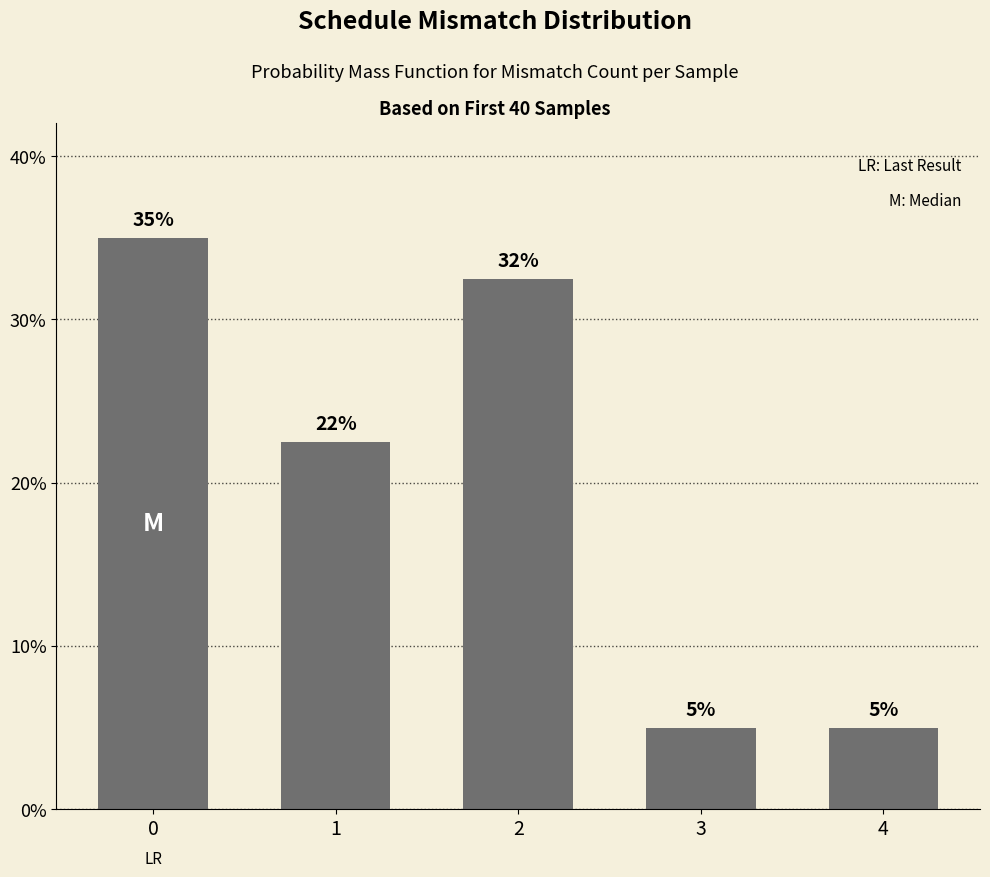

What is the difference between the maximum and minimum values?

30.0